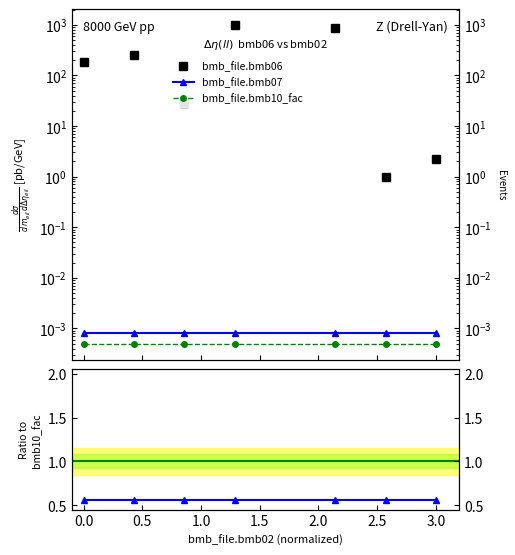

The value of bmb_file.bmb06 at 0.0 is 377.8. True or false?

False